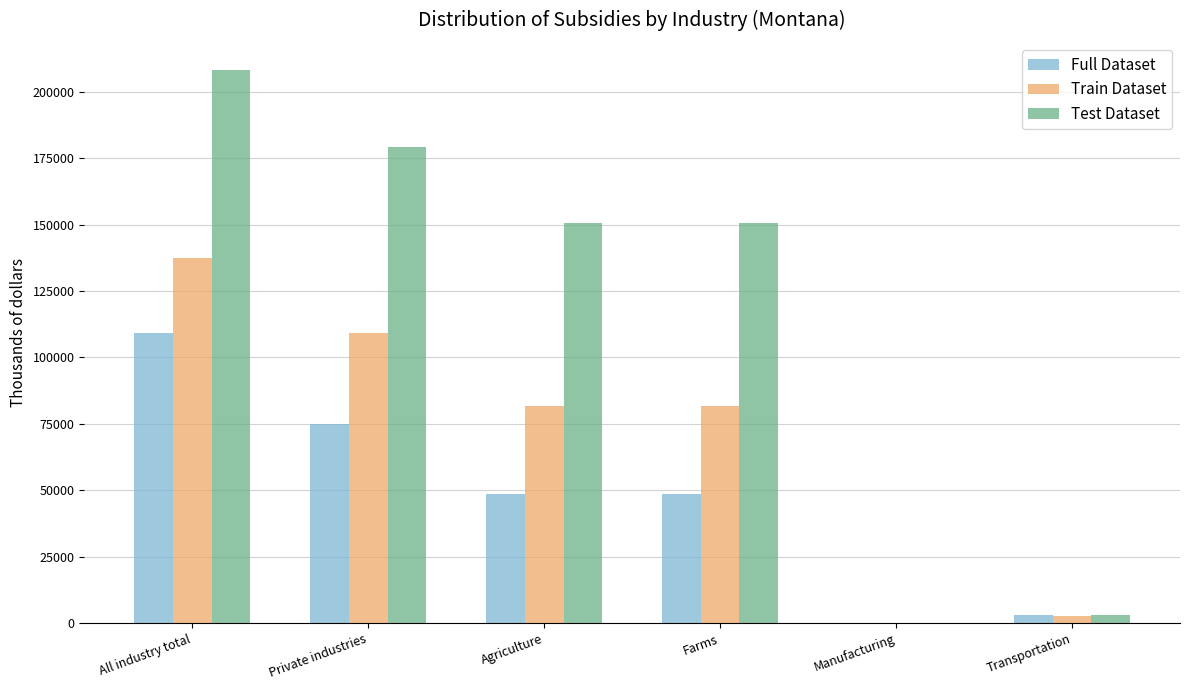

How many data points does each series have?

6